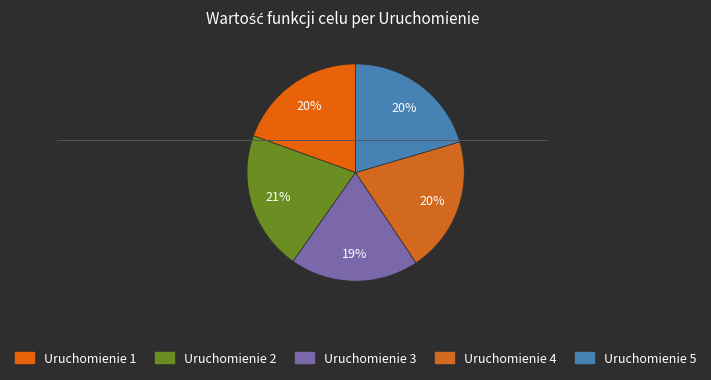

To the nearest percent, what is the difference between the largest and smallest slice percentages?

2%